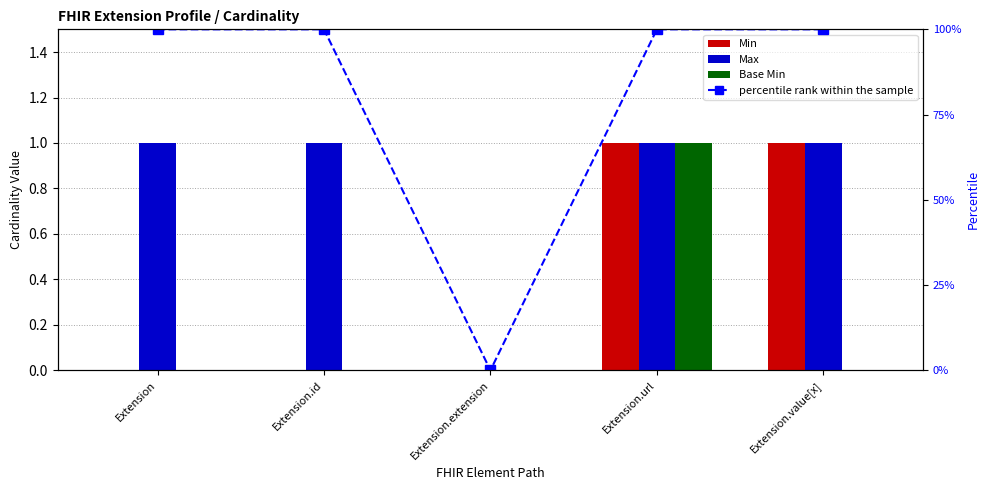

What are all the series names shown in the legend?

Min, Max, Base Min, percentile rank within the sample